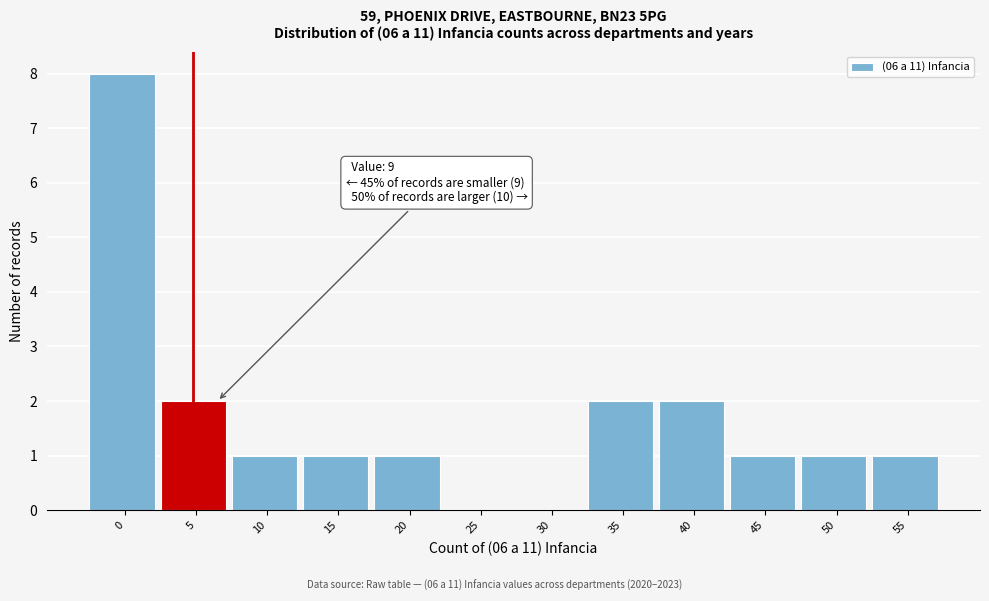

Reading left to right, list all the values displayed in this chart.

0=8	5=2	10=1	15=1	20=1	25=0	30=0	35=2	40=2	45=1	50=1	55=1